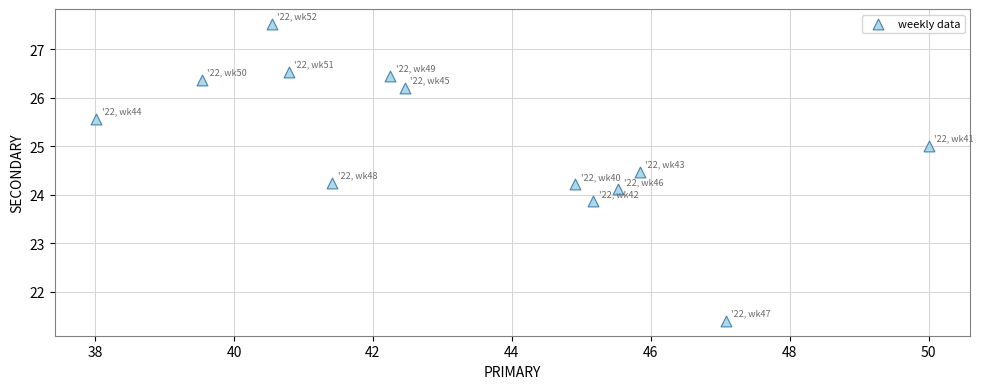

What is the range of Y values (max minus min)?

6.1